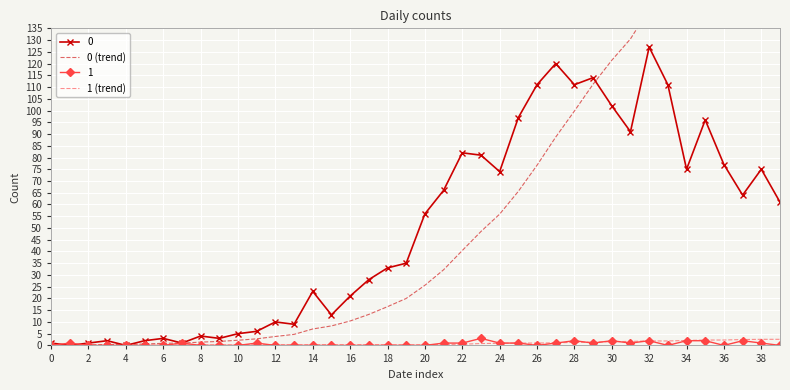

The value of 0 at 16 is 6.5. True or false?

False